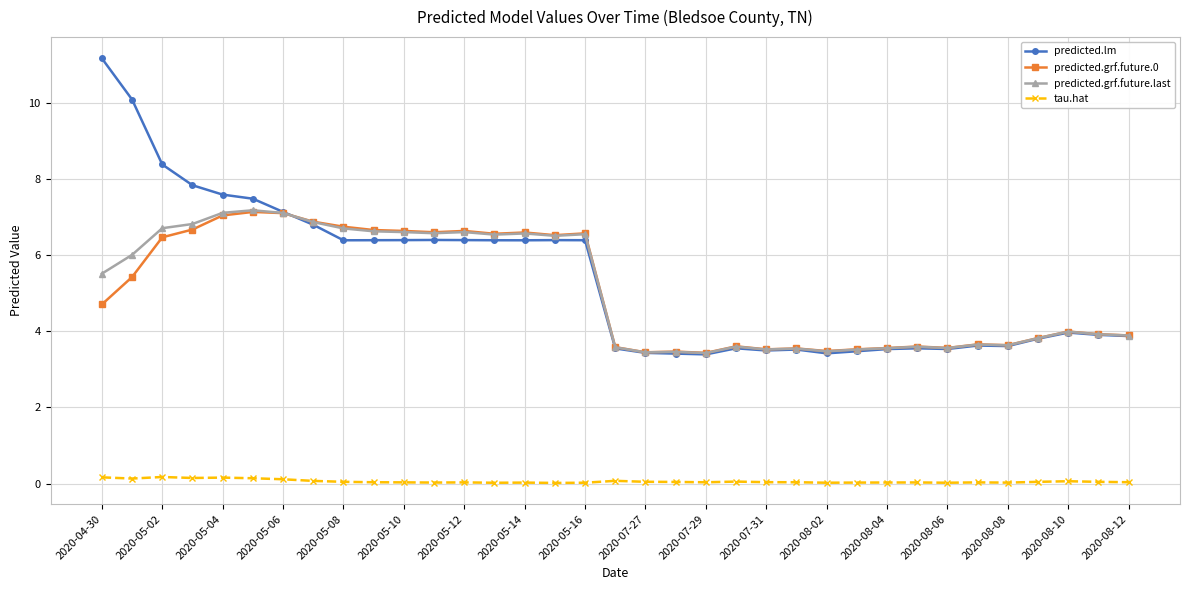

True or false: tau.hat and predicted.lm cross at least once.

False